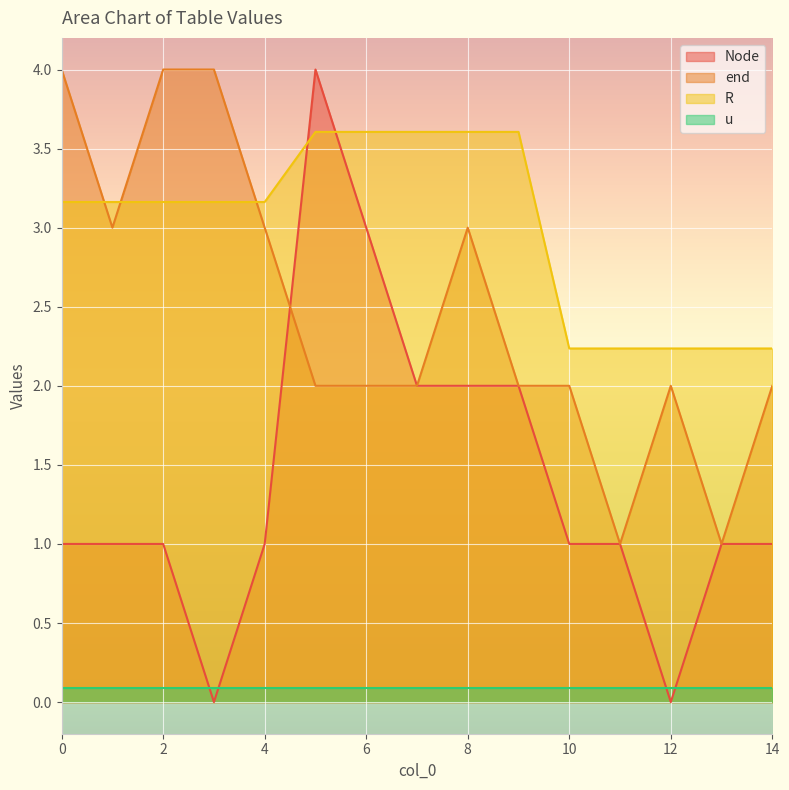

Which series has the largest range (max minus min)?

Node